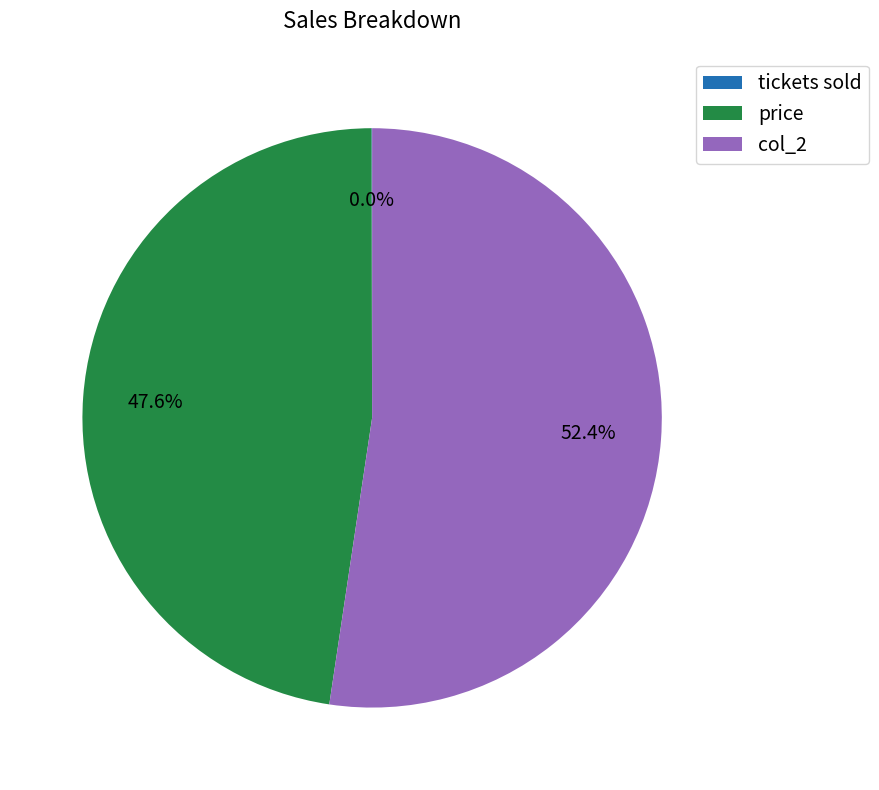

Which category has the biggest portion of the pie?

col_2